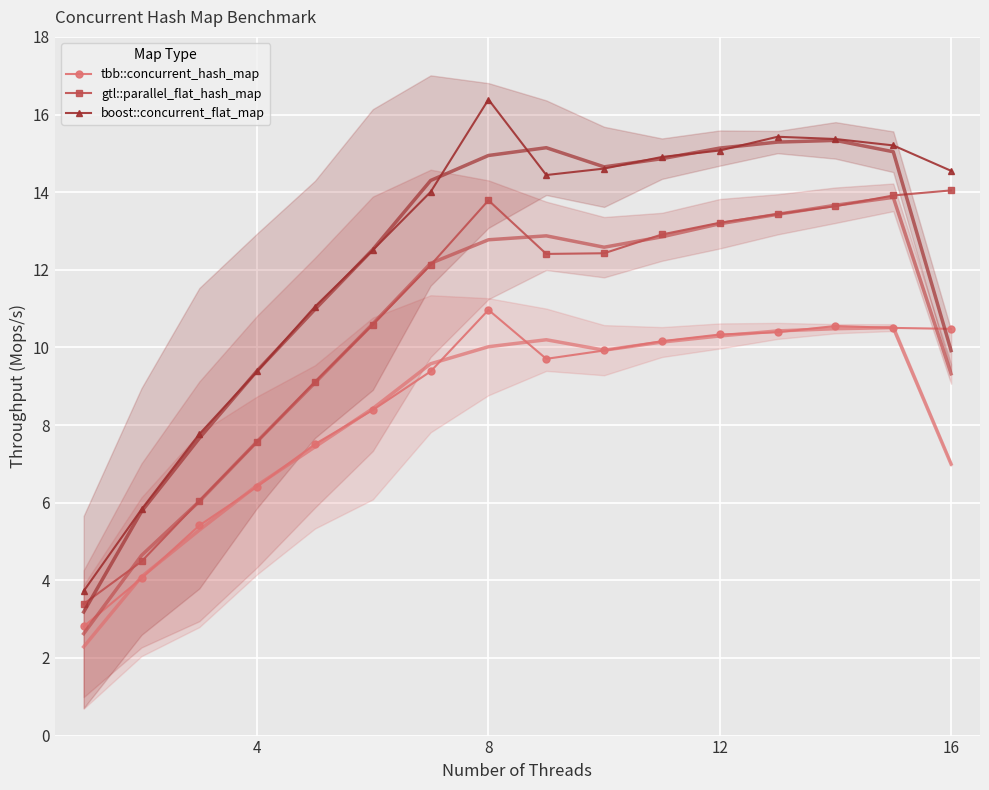

How many values in the gtl::parallel_flat_hash_map series are below 12?

6